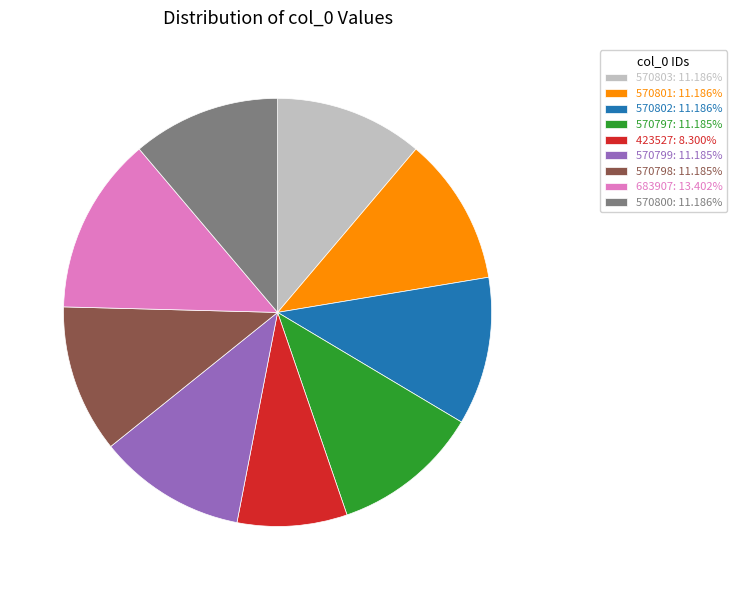

Does 570801 represent more than half of the total?

No